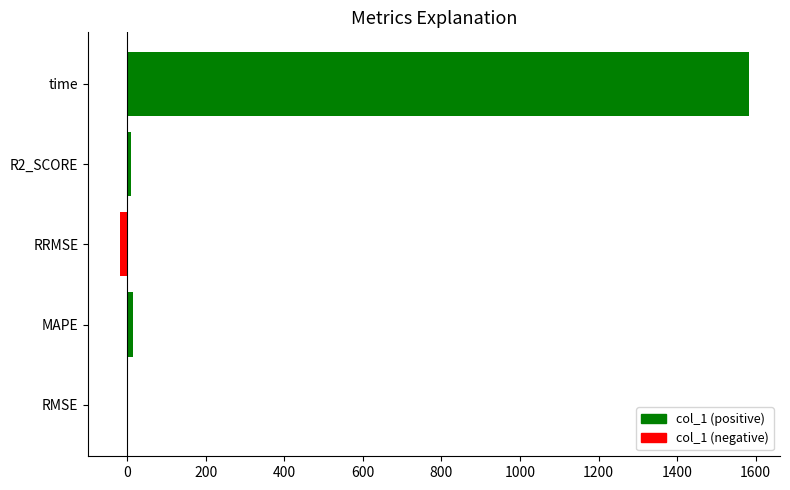

The chart shows a value of 503.3 at time. True or false?

False